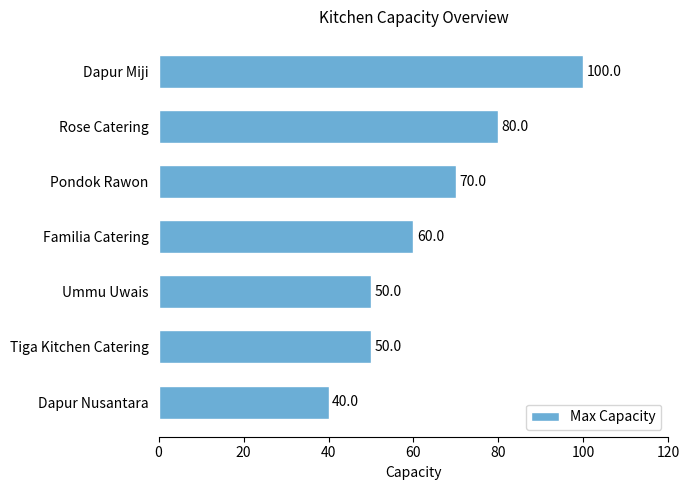

How many series are shown in this chart?

1